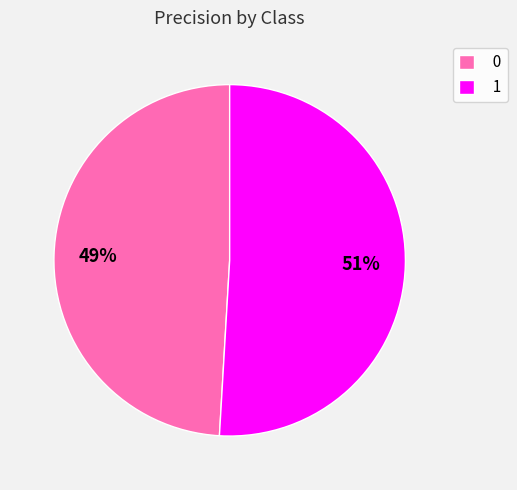

Is 0 the majority of the pie?

No